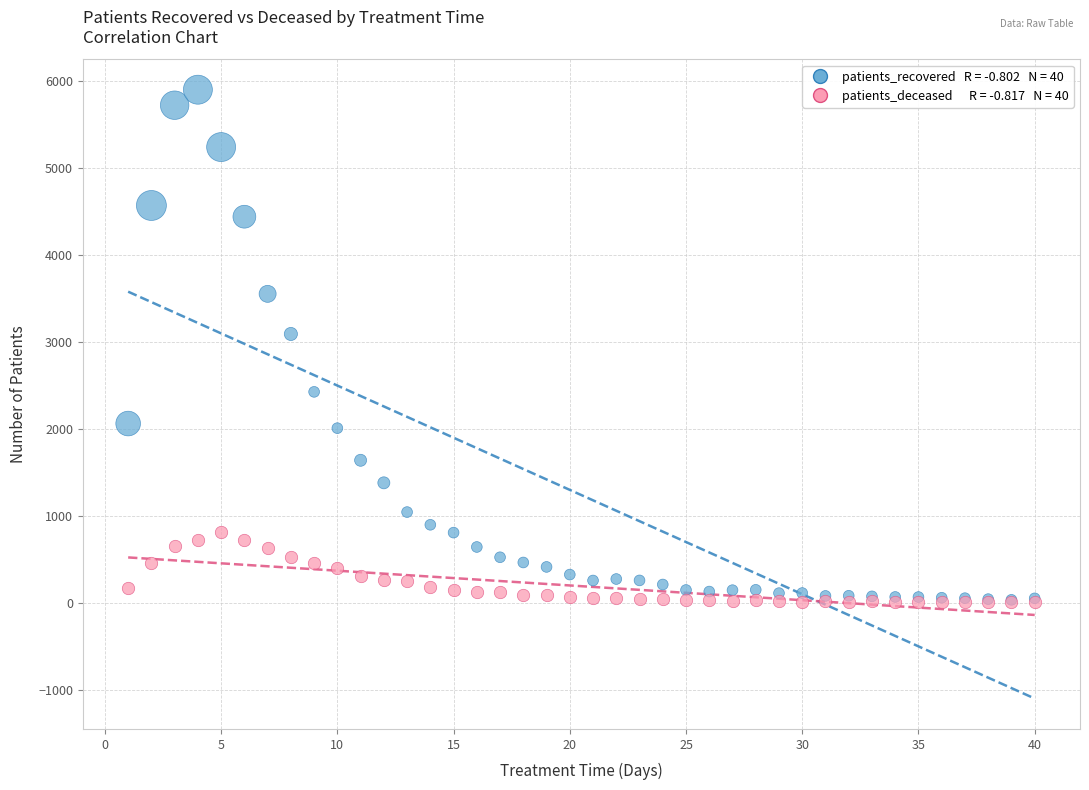

Across all series, what Y value is closest to 2951?

3090